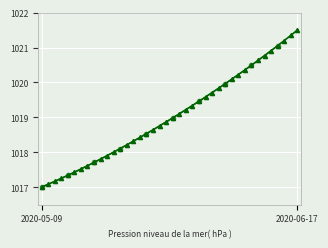

The value at 2 is 509.2. True or false?

False